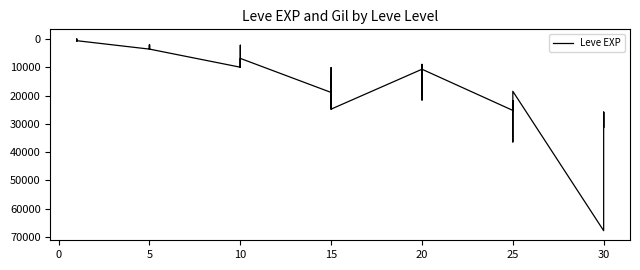

True or false: the data shows 1 at 0.

False